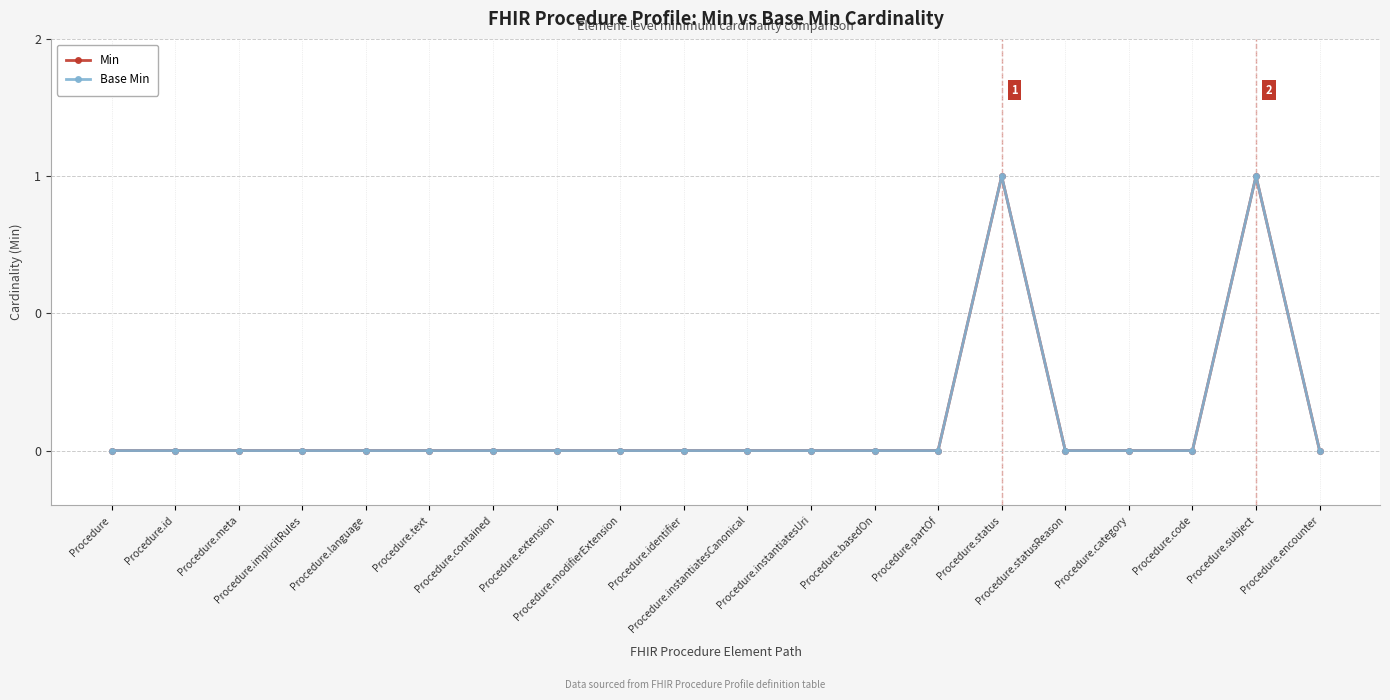

Reading left to right, what are all the values shown in this chart?

Min: Procedure=0	Procedure.id=0	Procedure.meta=0	Procedure.implicitRules=0	Procedure.language=0	Procedure.text=0	Procedure.contained=0	Procedure.extension=0	Procedure.modifierExtension=0	Procedure.identifier=0	Procedure.instantiatesCanonical=0	Procedure.instantiatesUri=0	Procedure.basedOn=0	Procedure.partOf=0	Procedure.status=1	Procedure.statusReason=0	Procedure.category=0	Procedure.code=0	Procedure.subject=1	Procedure.encounter=0
Base Min: Procedure=0	Procedure.id=0	Procedure.meta=0	Procedure.implicitRules=0	Procedure.language=0	Procedure.text=0	Procedure.contained=0	Procedure.extension=0	Procedure.modifierExtension=0	Procedure.identifier=0	Procedure.instantiatesCanonical=0	Procedure.instantiatesUri=0	Procedure.basedOn=0	Procedure.partOf=0	Procedure.status=1	Procedure.statusReason=0	Procedure.category=0	Procedure.code=0	Procedure.subject=1	Procedure.encounter=0